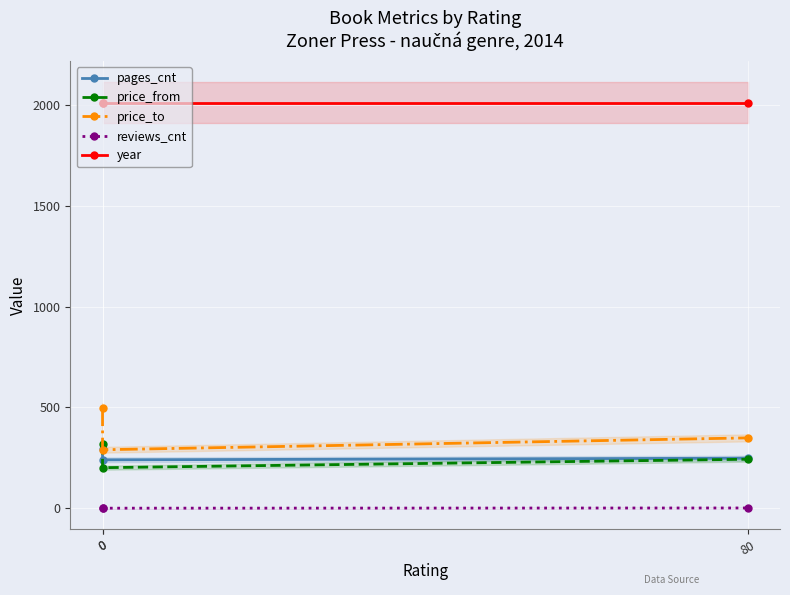

What is the sum of all price_from values?

762